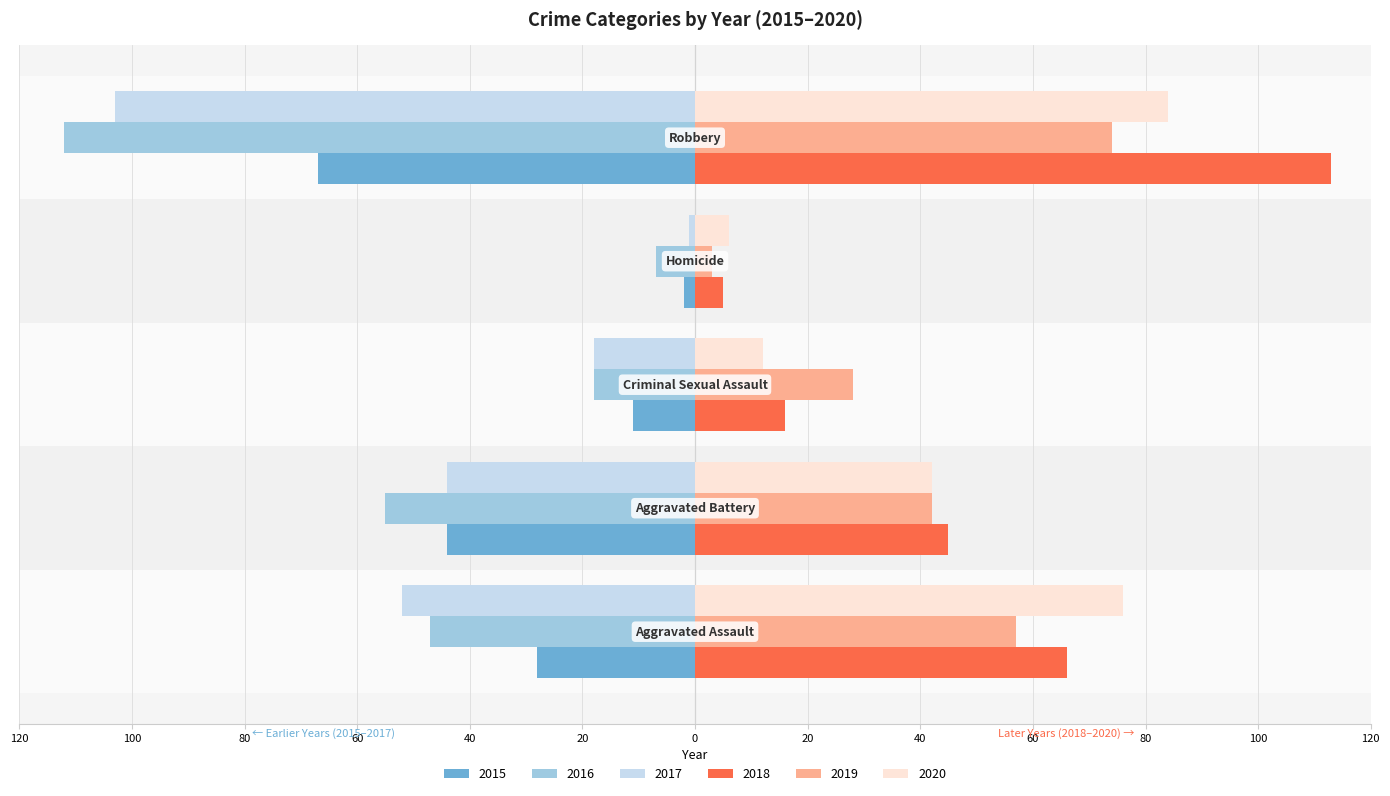

Reading left to right, extract all data points from this chart.

2015: -28	-44	-11	-2	-67
2016: -47	-55	-18	-7	-112
2017: -52	-44	-18	-1	-103
2018: 66	45	16	5	113
2019: 57	42	28	3	74
2020: 76	42	12	6	84